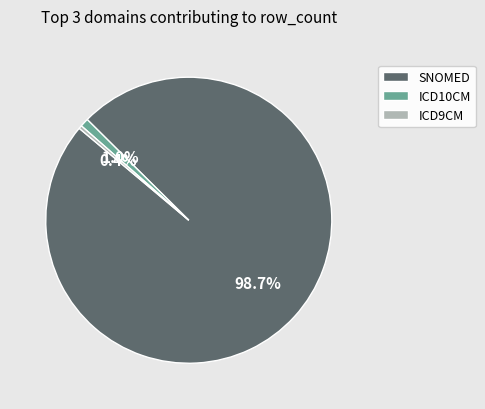

How many segments does this pie chart have?

3